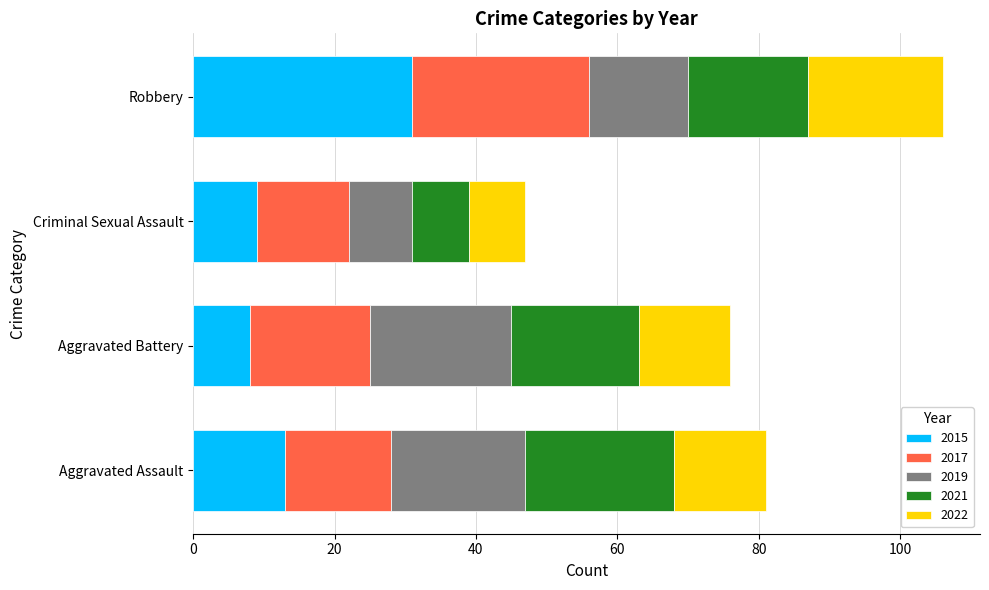

At which category is the sum across all series the highest?

Robbery